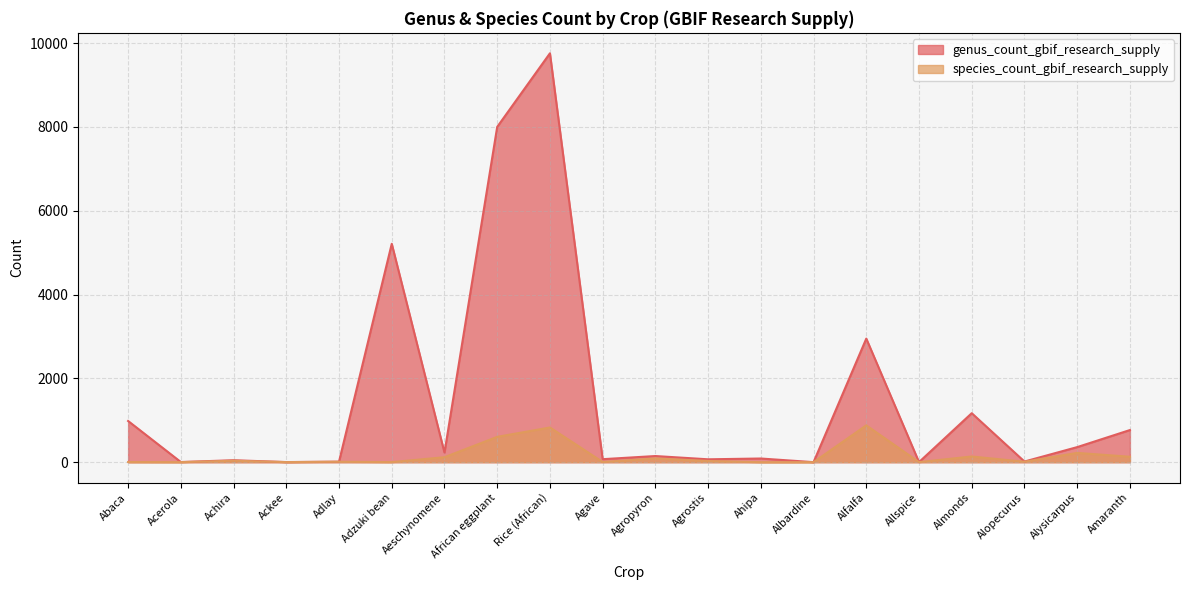

Does the chart display data point markers on the line(s)?

No